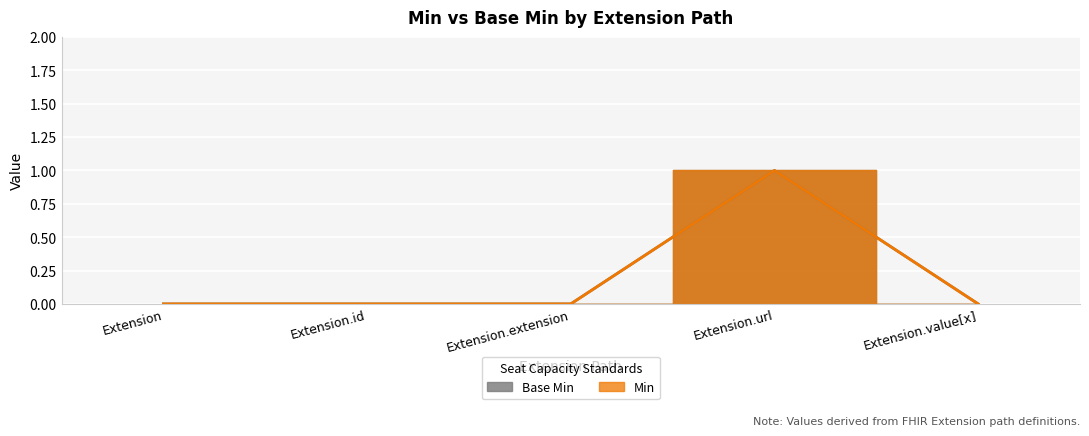

What is the total value across all series at Extension.url?

2